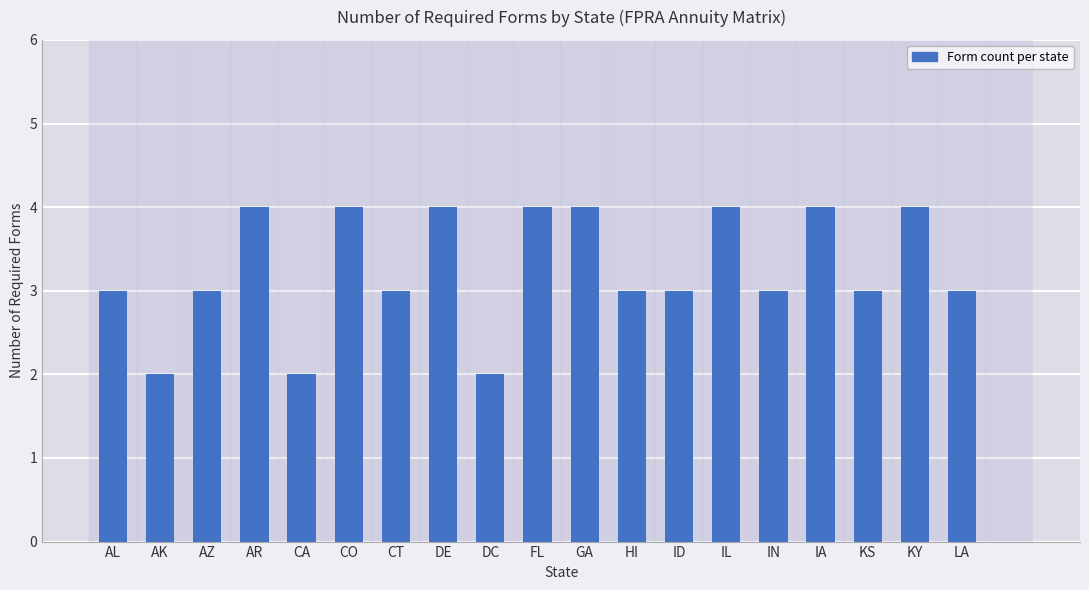

Count the number of categories in the chart.

19